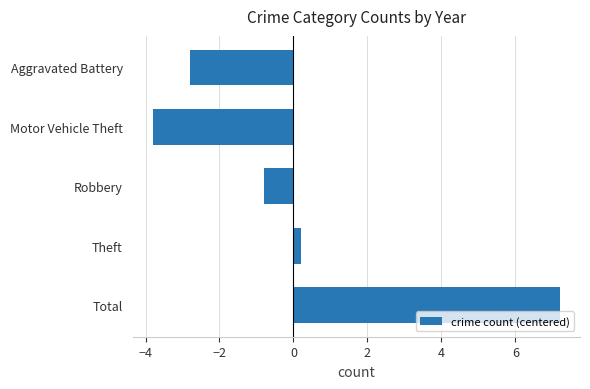

Reading top to bottom, list all the values displayed in this chart.

-2.8	-3.8	-0.8	0.2	7.2